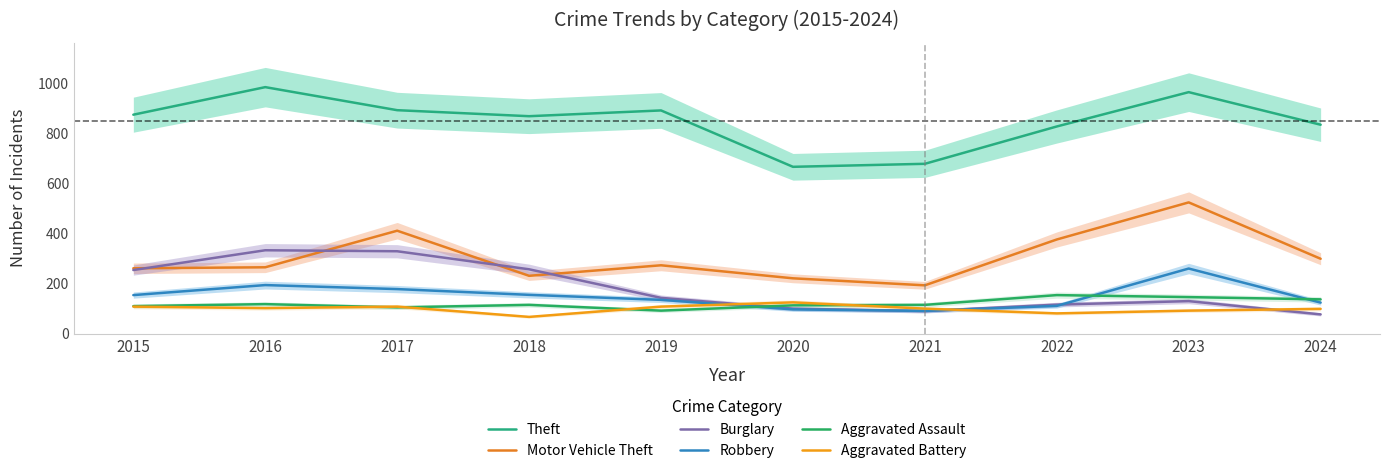

Reading left to right, extract all data points from this chart.

Theft: 2015=874	2016=984	2017=892	2018=868	2019=891	2020=666	2021=678	2022=827	2023=964	2024=834
Motor Vehicle Theft: 2015=261	2016=265	2017=411	2018=231	2019=273	2020=221	2021=193	2022=376	2023=524	2024=299
Burglary: 2015=254	2016=333	2017=329	2018=257	2019=143	2020=100	2021=90	2022=116	2023=130	2024=77
Robbery: 2015=154	2016=194	2017=178	2018=155	2019=135	2020=97	2021=91	2022=111	2023=260	2024=124
Aggravated Assault: 2015=110	2016=118	2017=105	2018=115	2019=92	2020=113	2021=115	2022=154	2023=146	2024=137
Aggravated Battery: 2015=108	2016=102	2017=108	2018=67	2019=108	2020=125	2021=100	2022=81	2023=92	2024=99